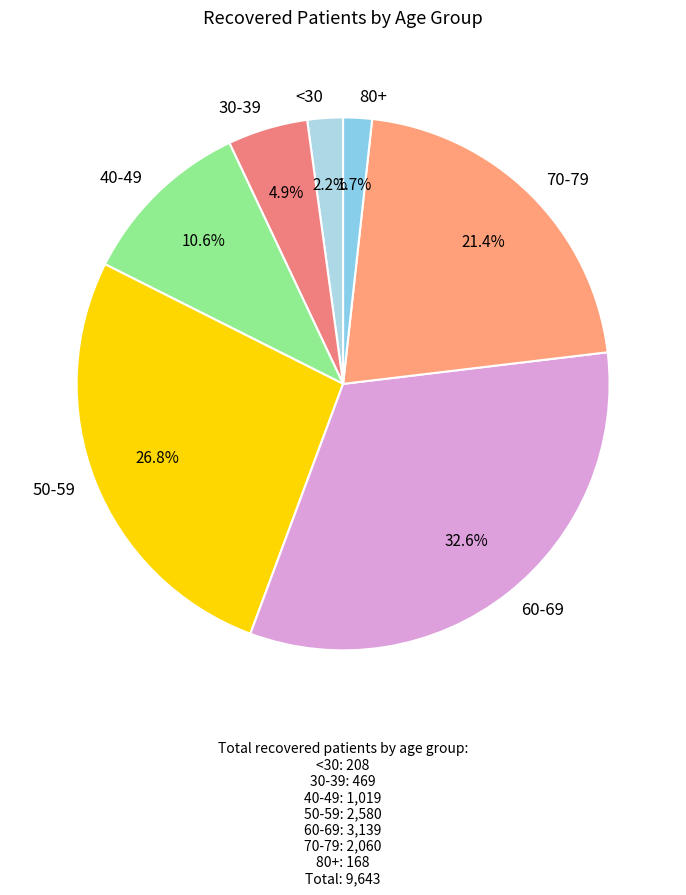

How much of the chart is everything except 80+?

98.3%